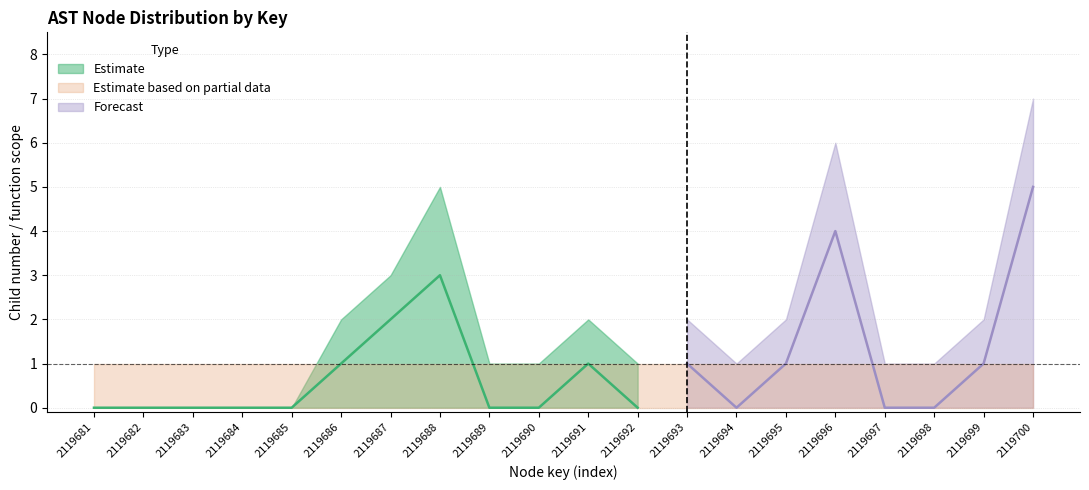

How many interior local peaks does the childNum series have?

4